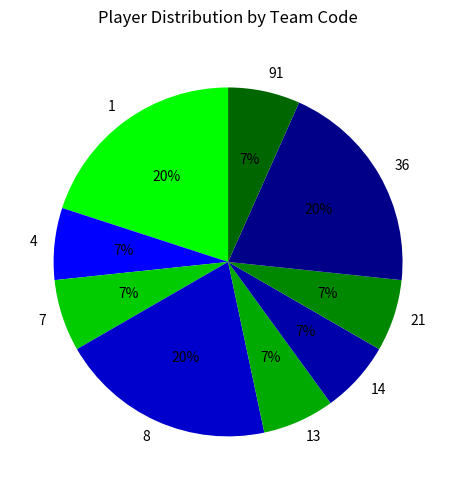

Is 13 the majority of the pie?

No